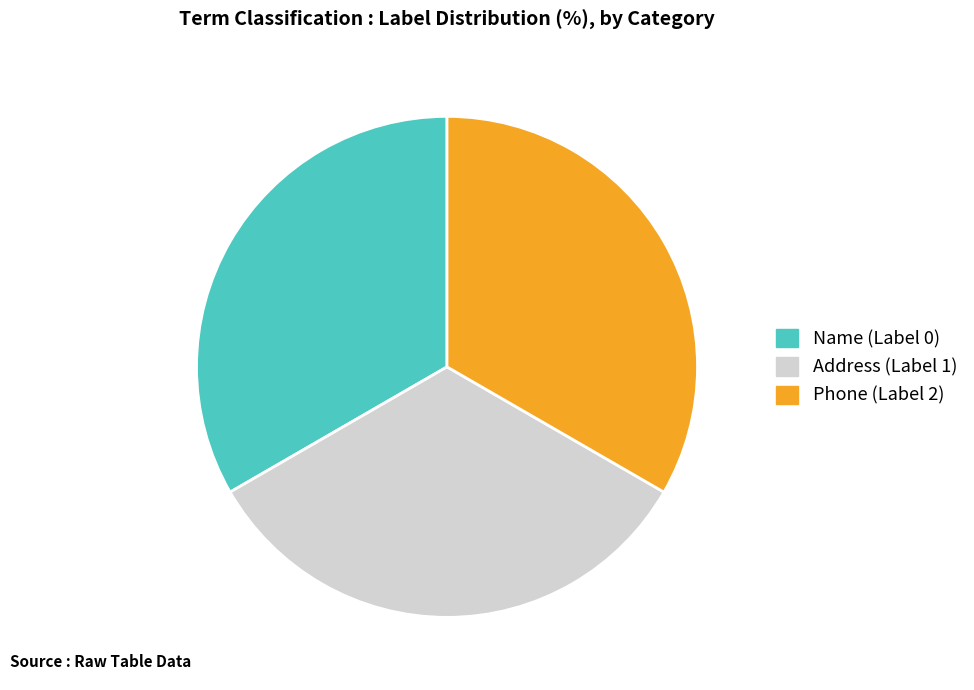

Is there any slice that represents more than half of the pie?

No